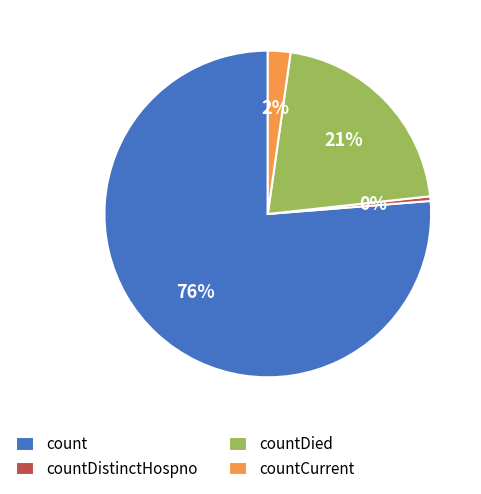

Is it true that countDied is 30% of the pie?

False